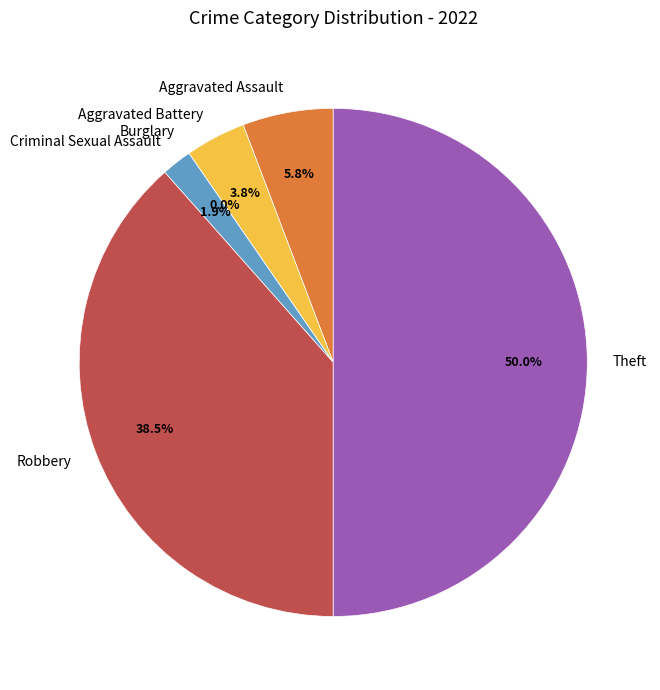

Which has a higher value, Robbery or Aggravated Assault?

Robbery